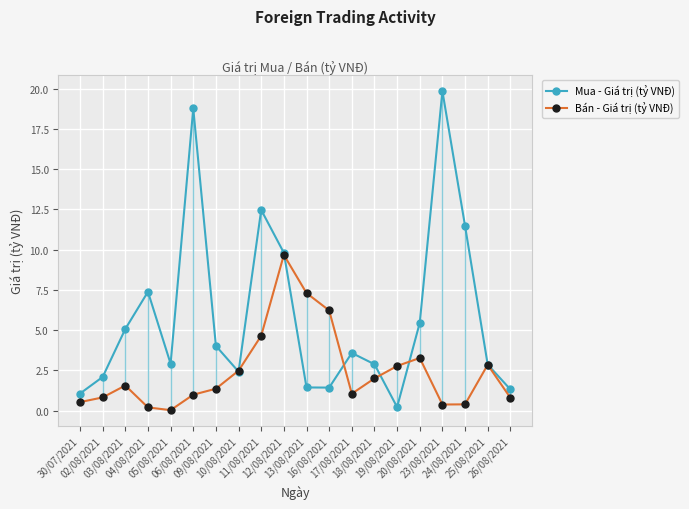

Which category has the lowest value in the Bán - Giá trị (tỷ VNĐ) series?

05/08/2021